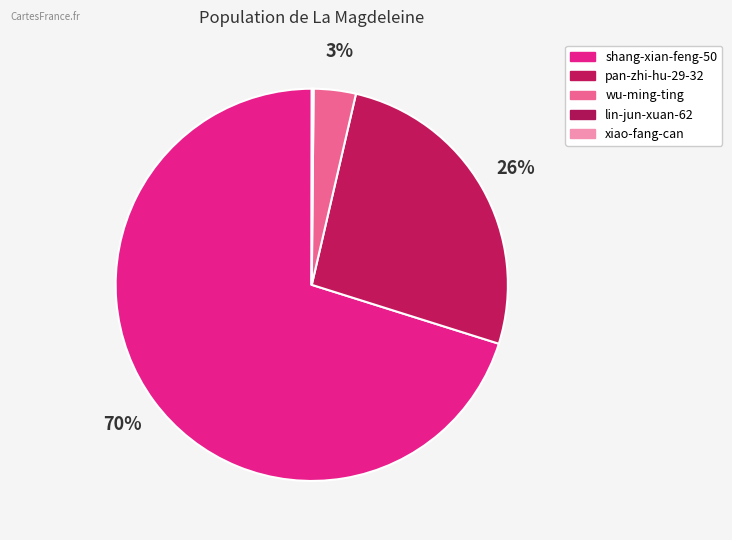

True or false: shang-xian-feng-50 accounts for 70% of the total.

True